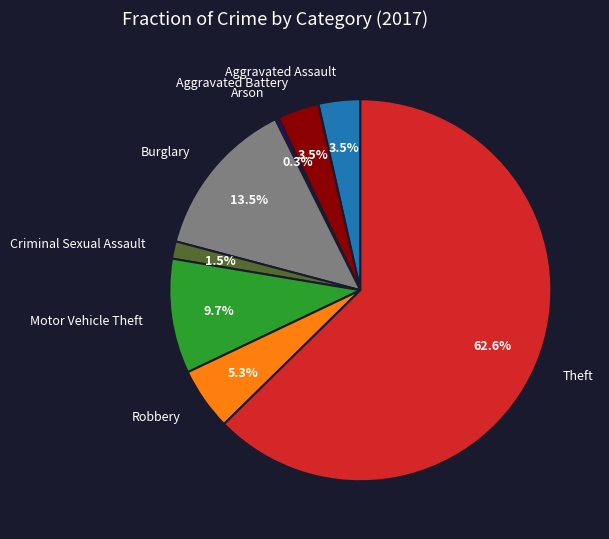

To the nearest percent, what is the combined percentage of Burglary and Criminal Sexual Assault?

15%